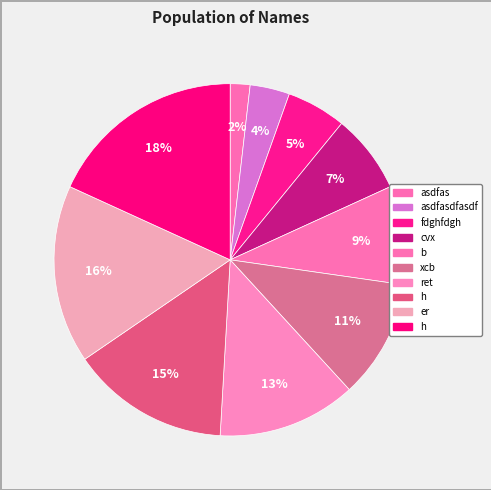

How many segments does this pie chart have?

10